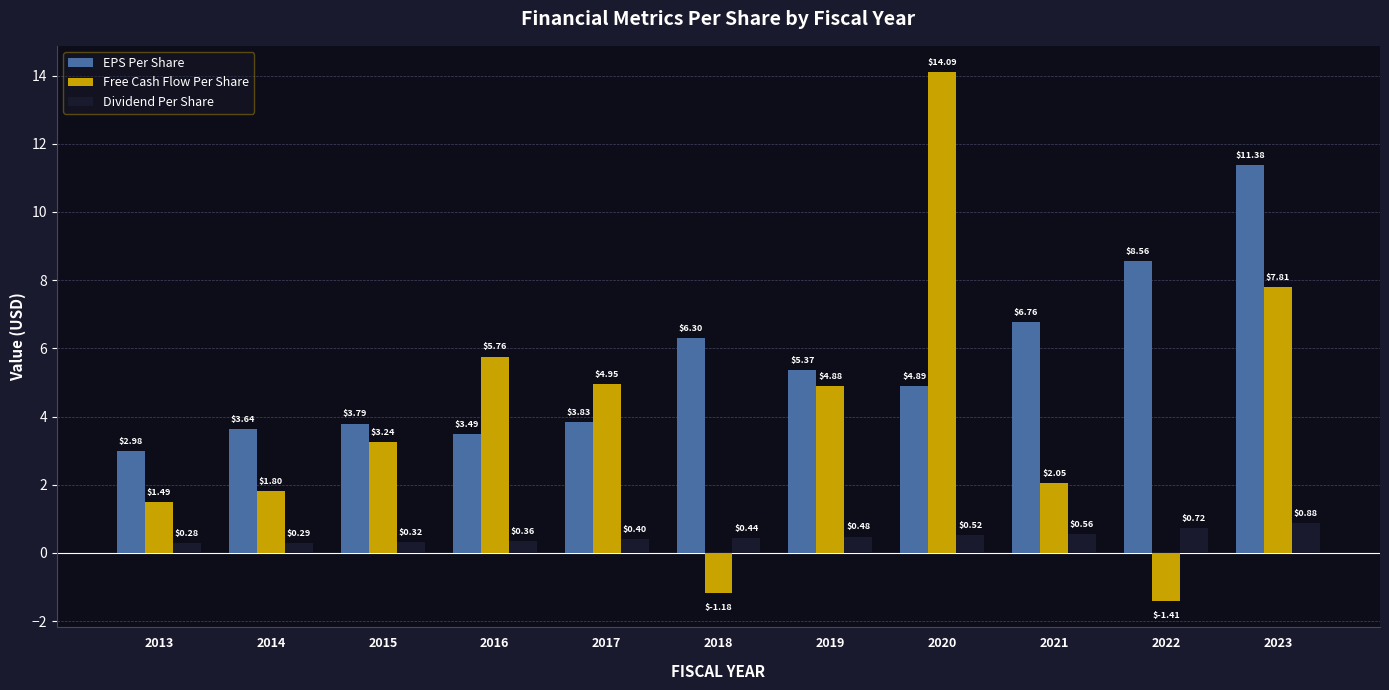

List the labels in order of Dividend Per Share value, smallest first.

2013, 2014, 2015, 2016, 2017, 2018, 2019, 2020, 2021, 2022, 2023